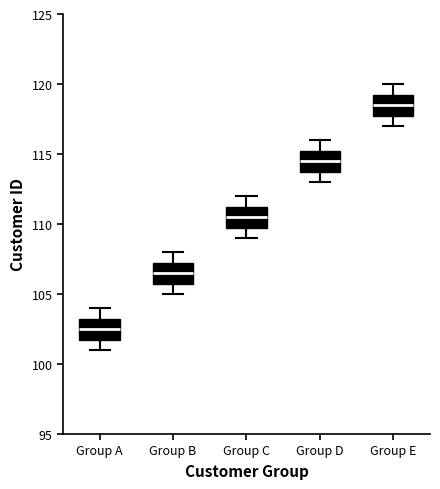

Where does the lower whisker of the box for Group B end on the y-axis? The values are not printed on the chart, so give them approximately, as read against the axis.

105.0